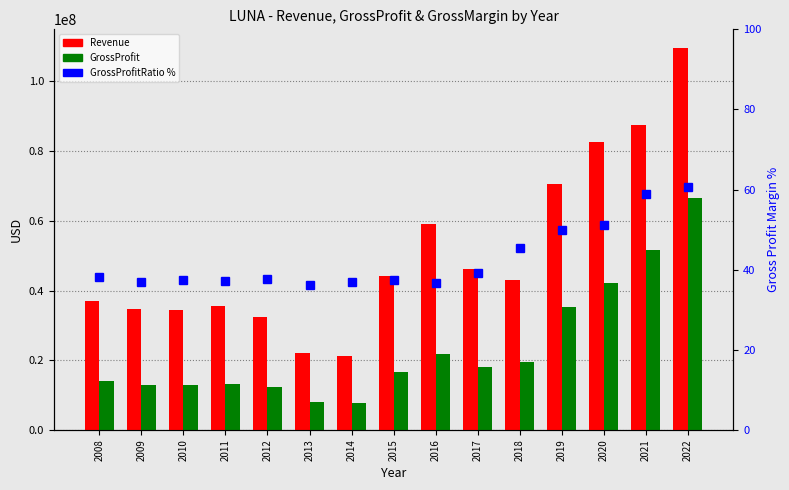

What value does the Revenue series have at 2022?

109497000.0